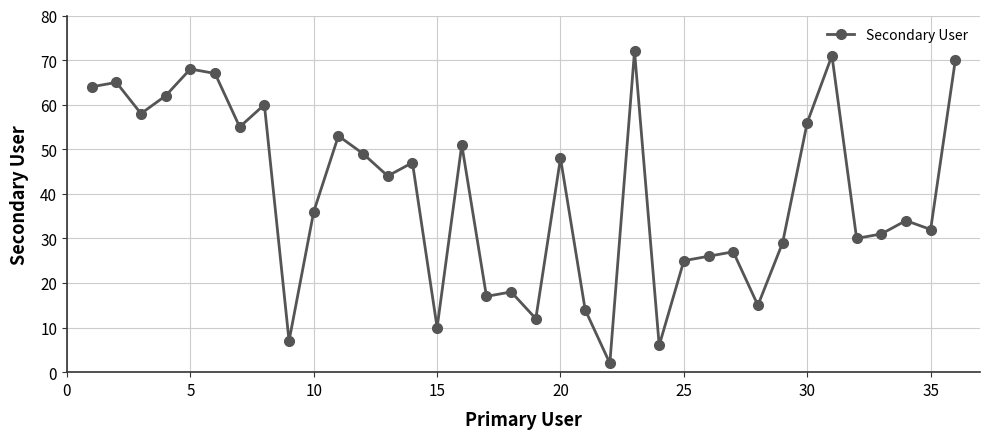

What is the sum of all values?

1431